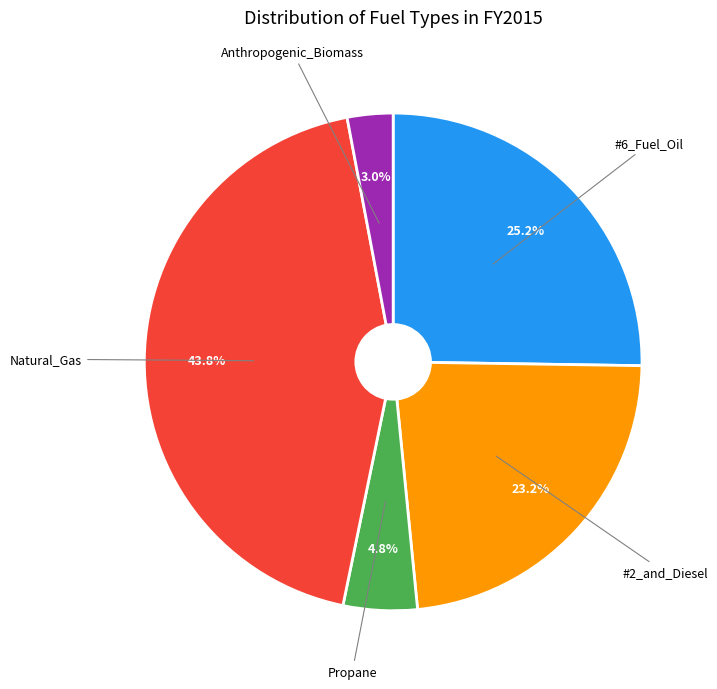

What is the largest slice in the pie chart?

Natural_Gas